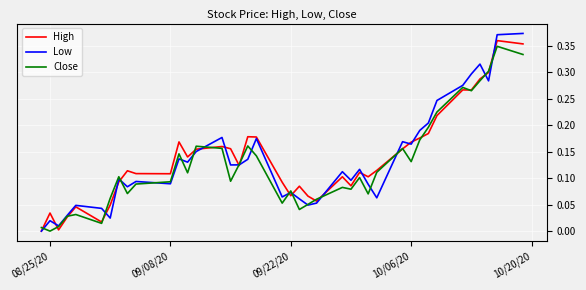

Which series has the widest spread of values?

Low